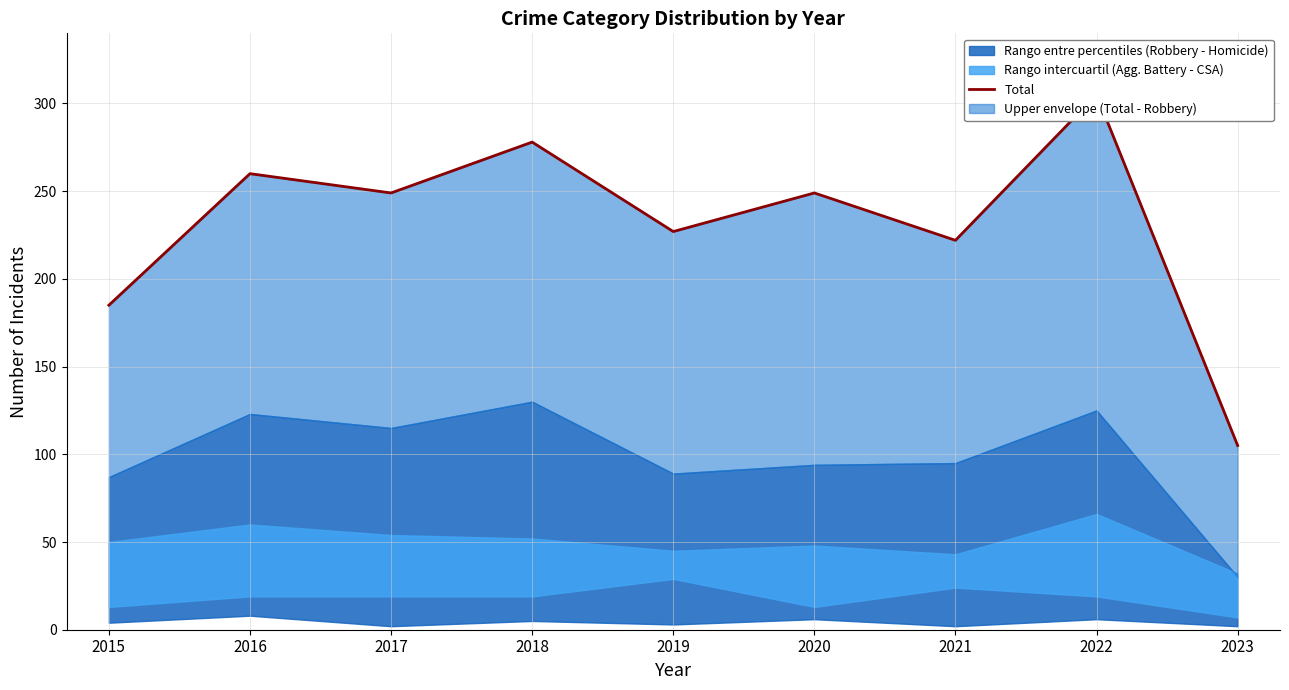

Where is the data nearest to the value 205?

2021